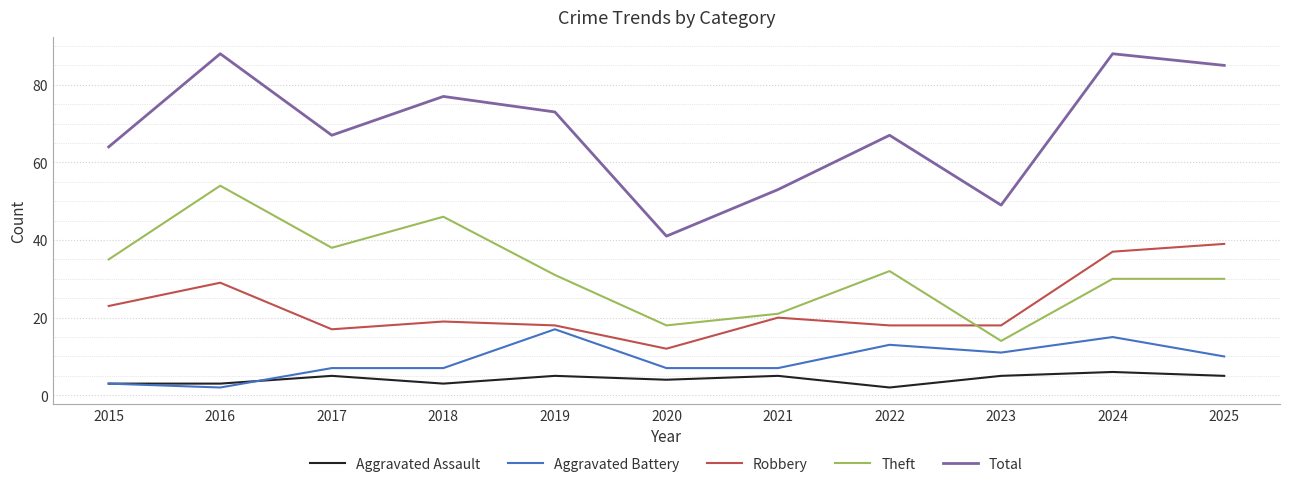

What is the difference between the maximum and second lowest values in the Theft series?

36